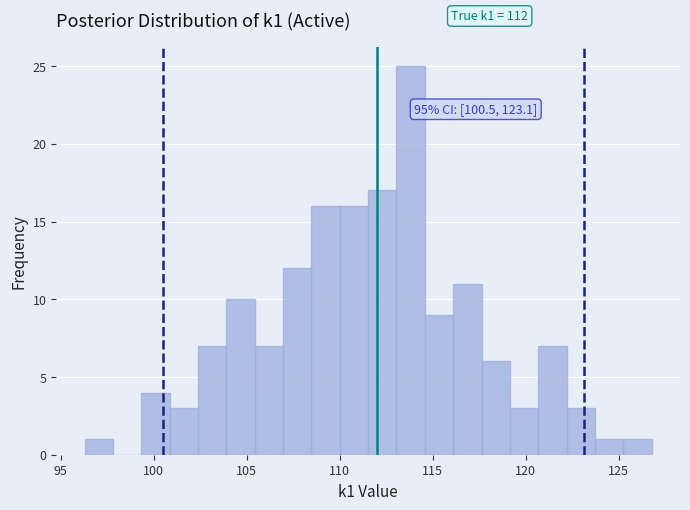

Around what value on the x-axis is the tallest bar? Give the approximate position of its centre, as read against the axis.

114.0